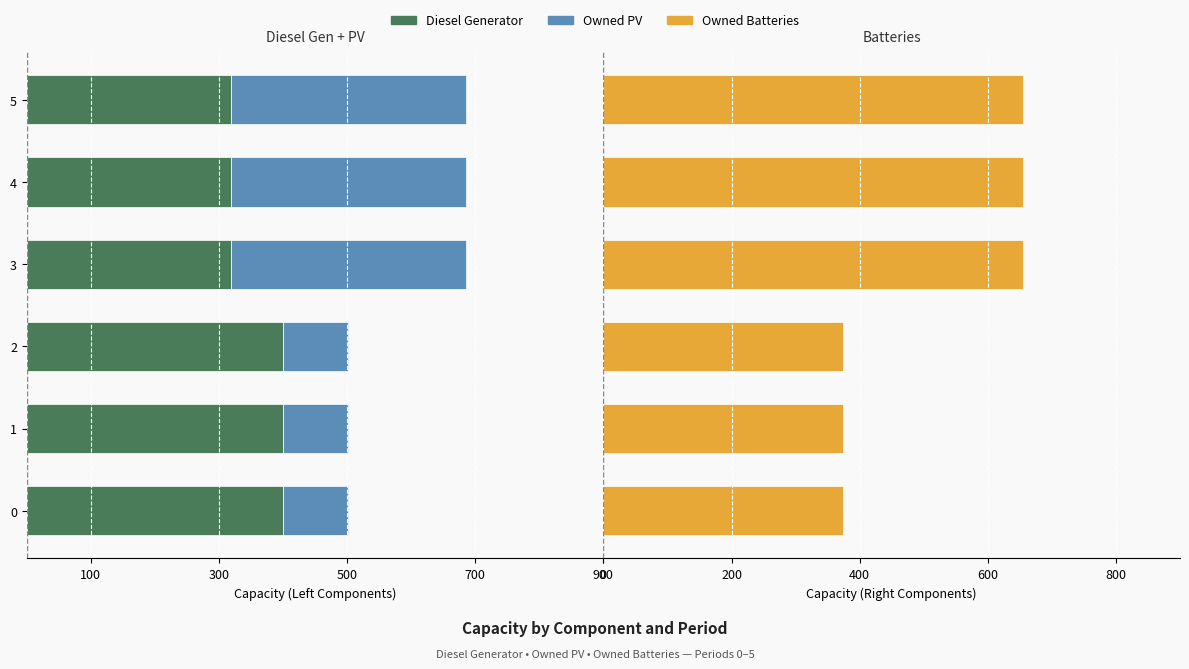

What is the value of the Owned Batteries bar at the 5th from the left?

655